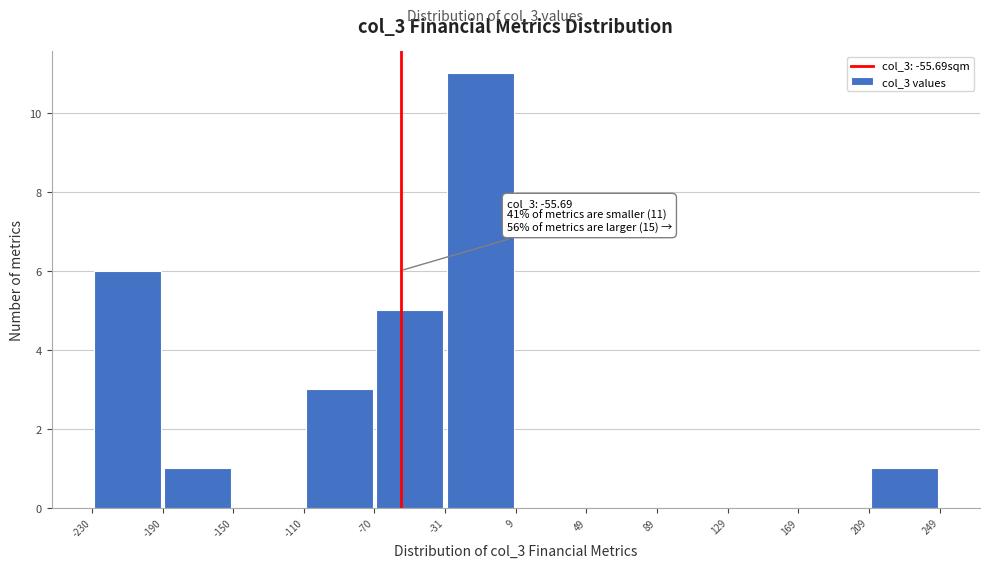

Which range on the x-axis has the tallest bar?

-31 to 9